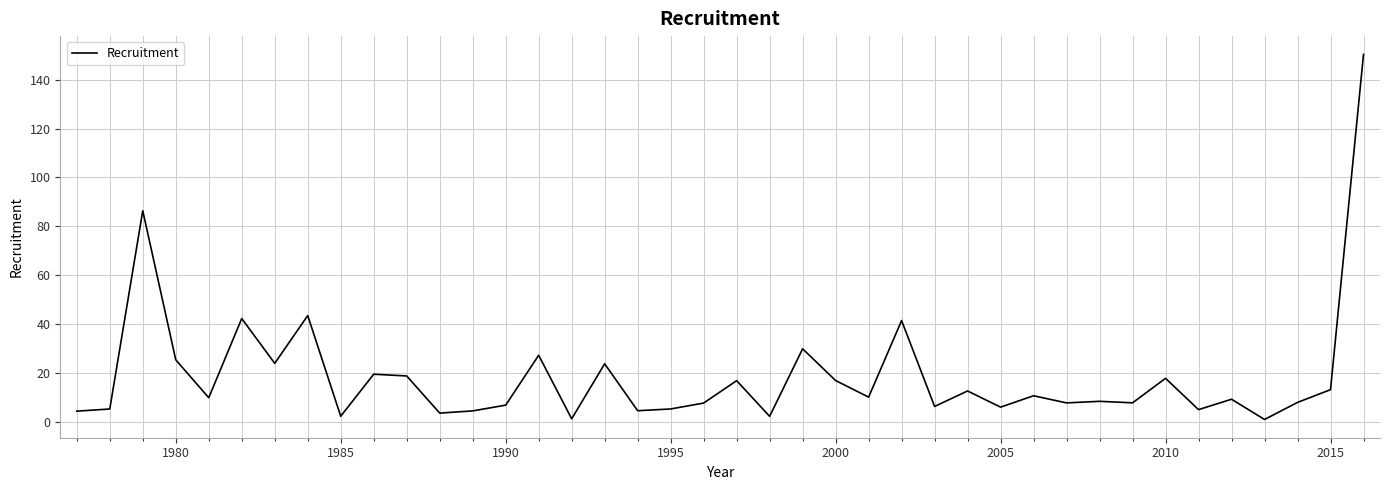

What is the smallest value displayed?

1.0